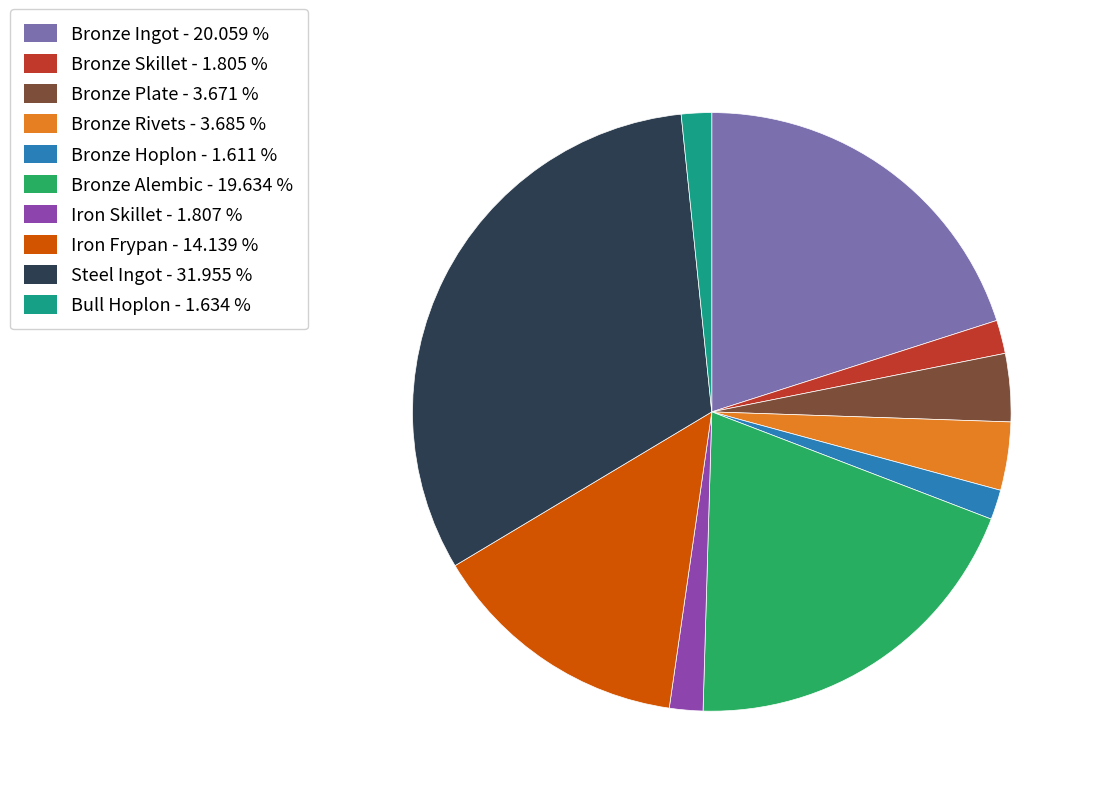

Is the sum of Bronze Ingot - 20.059 % and Bronze Plate - 3.671 % greater than half?

No